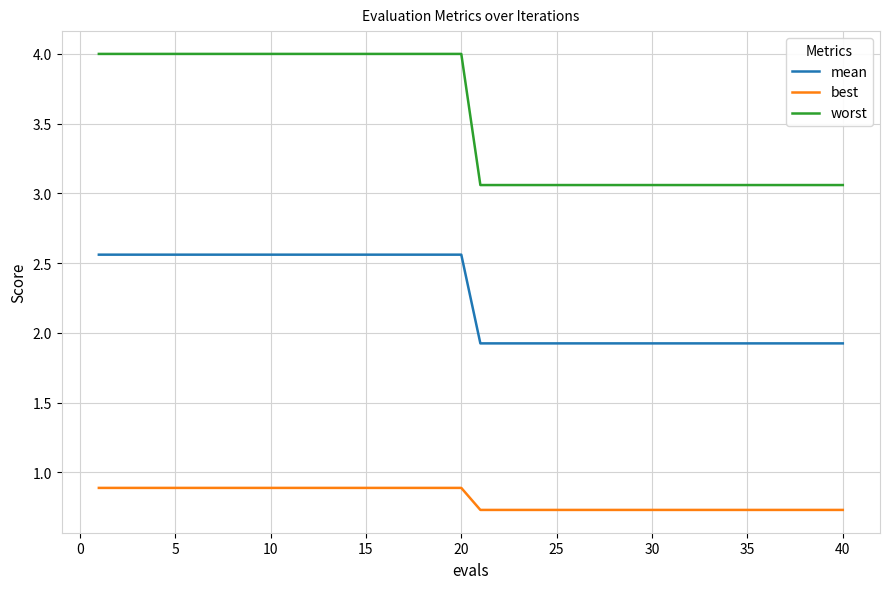

True or false: best and worst intersect in this chart.

False